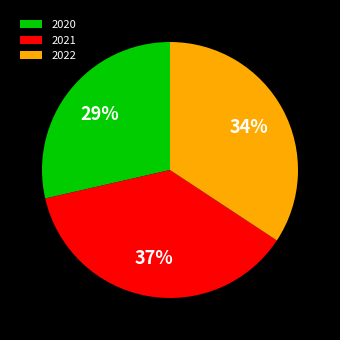

What is the smallest slice in the pie chart?

2020